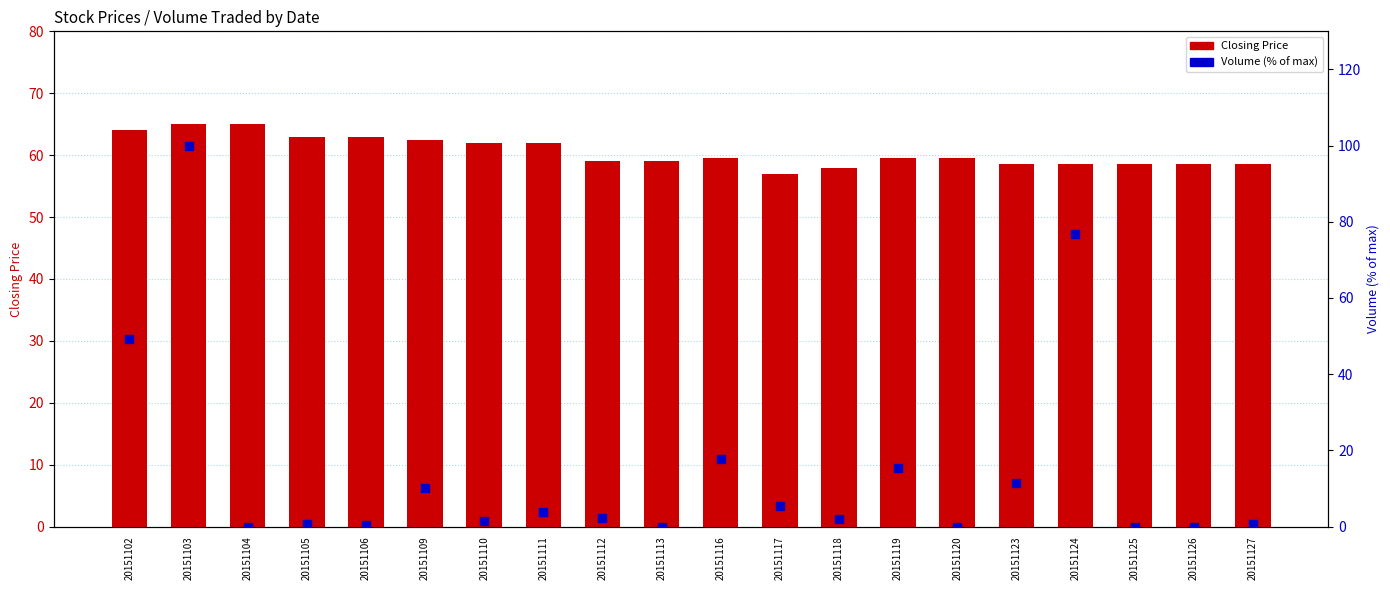

Which series has the largest total across all categories?

Closing Price